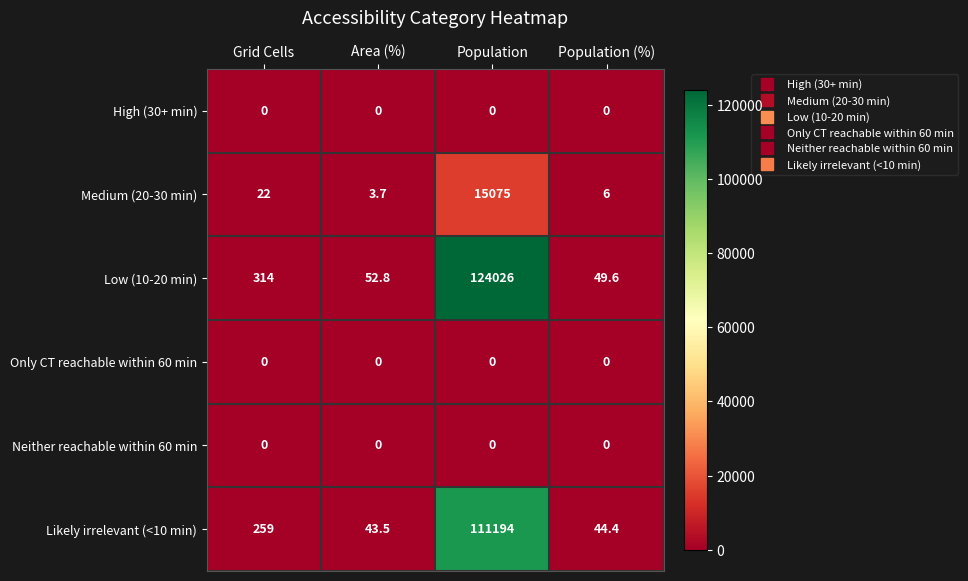

What is the total value across all series at Area (%)?

100.0